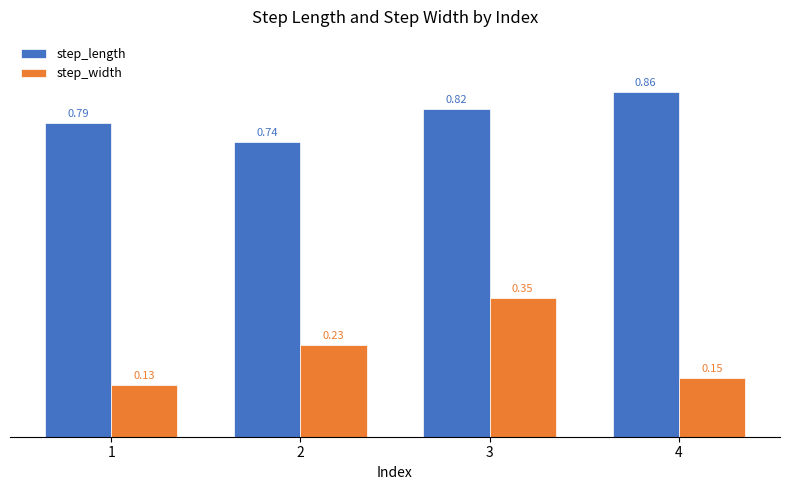

What is the sum of all step_length values?

3.2